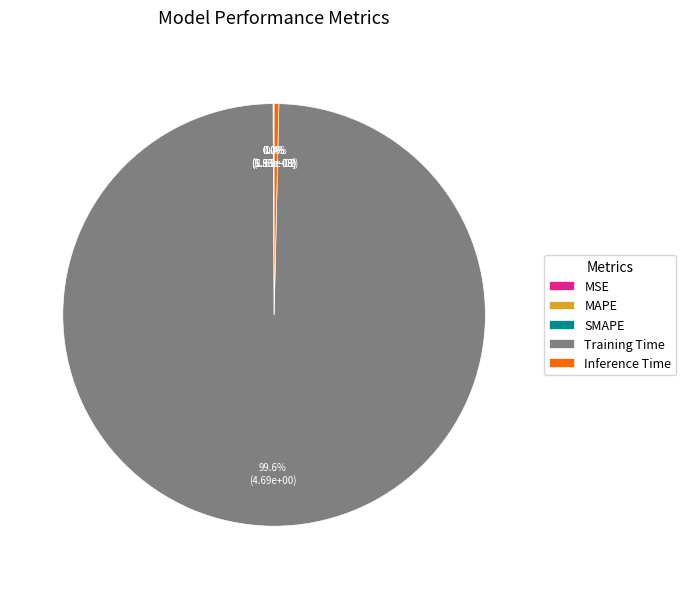

True or false: Inference Time accounts for 0% of the total.

True